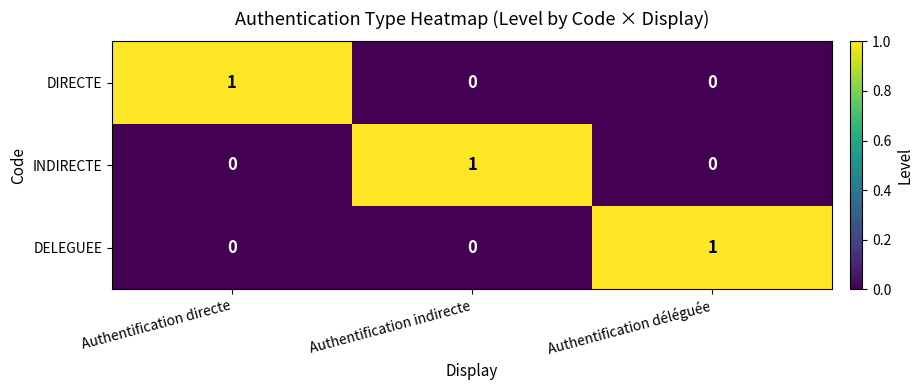

The value of DIRECTE at Authentification déléguée is 0. True or false?

True